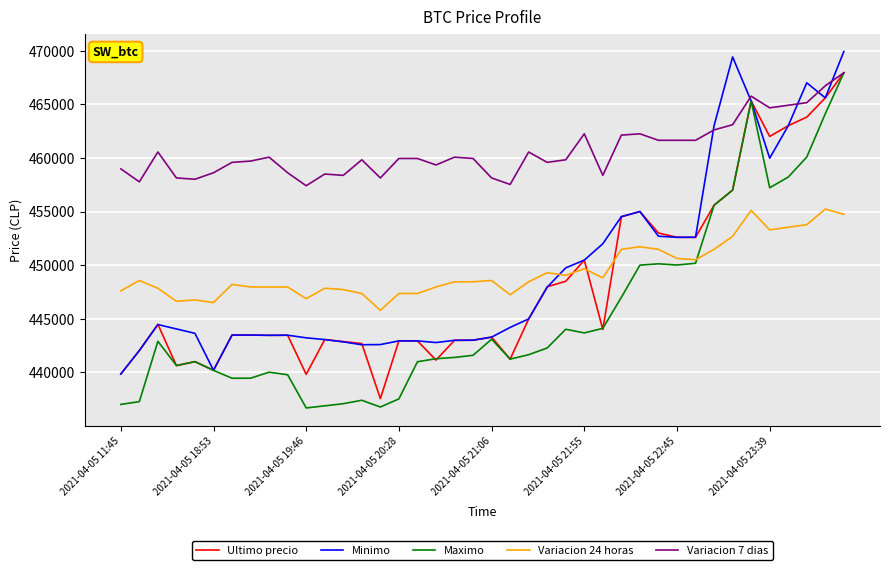

Which series has the largest total across all categories?

Variacion 7 dias